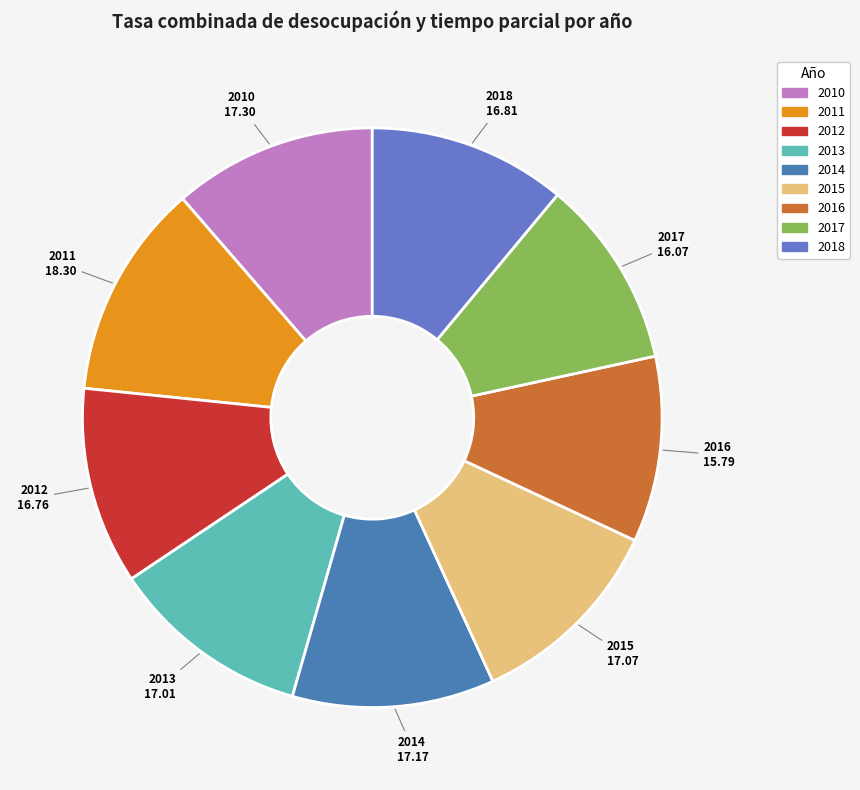

Is 2011 the majority of the pie?

No